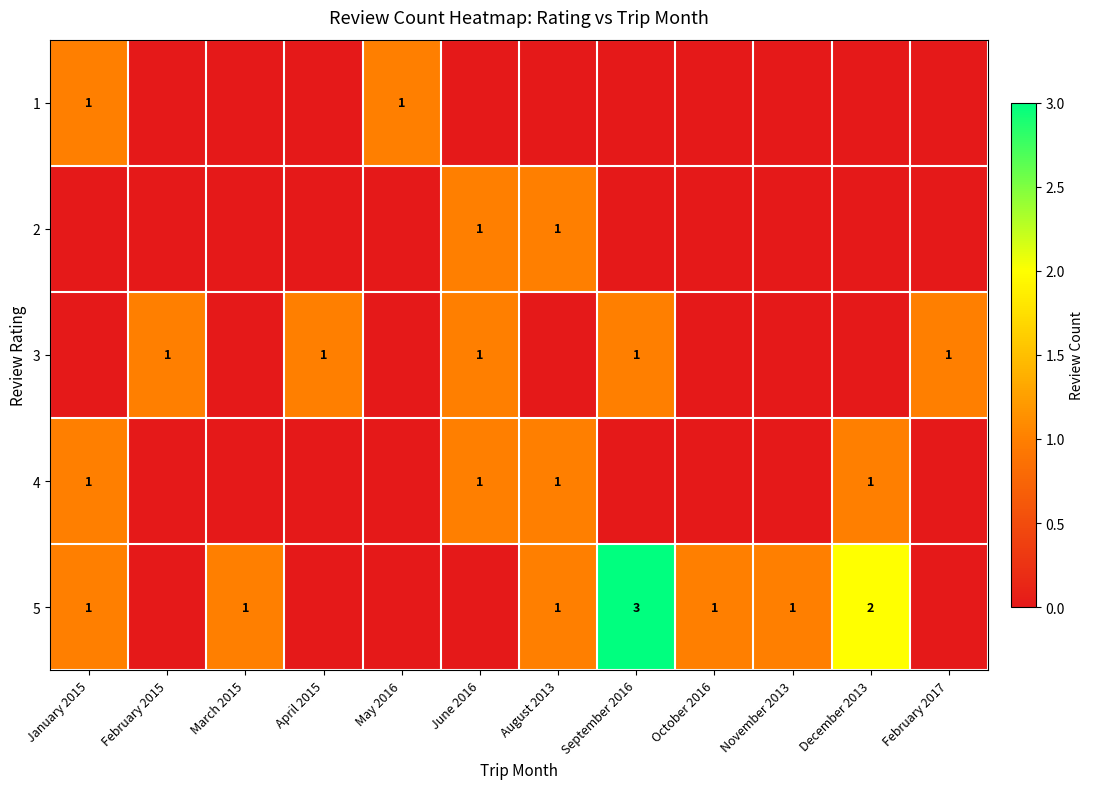

At how many categories does at least one series exceed 2?

1